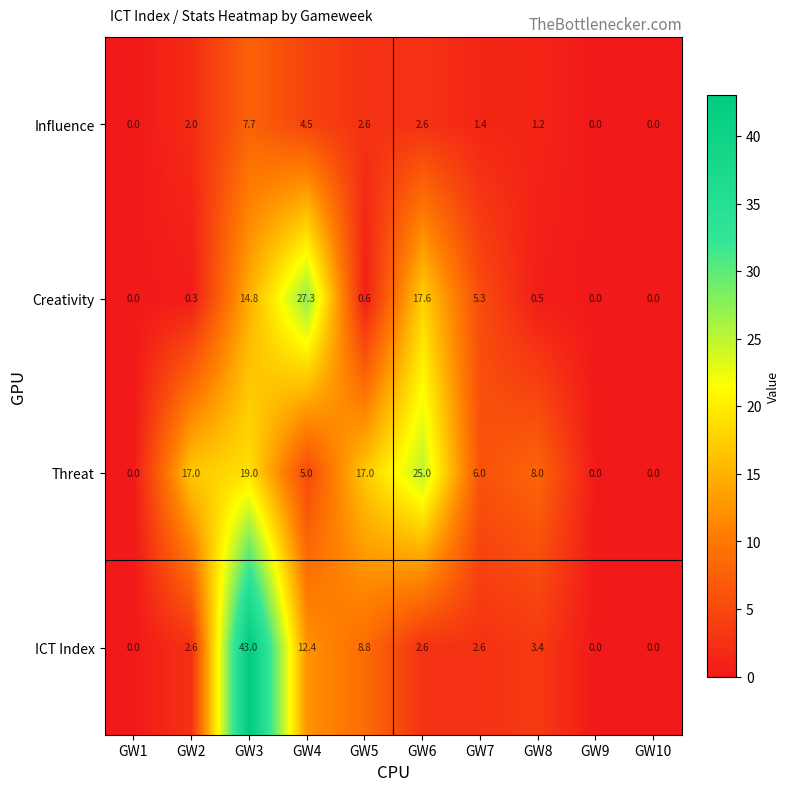

Which label corresponds to the largest value in the chart?

GW3